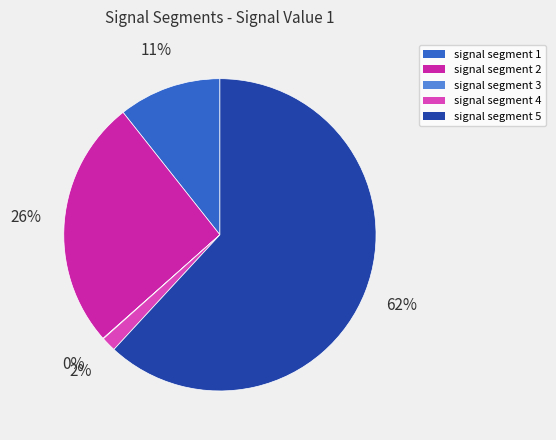

To the nearest percent, what is the average slice percentage?

20%